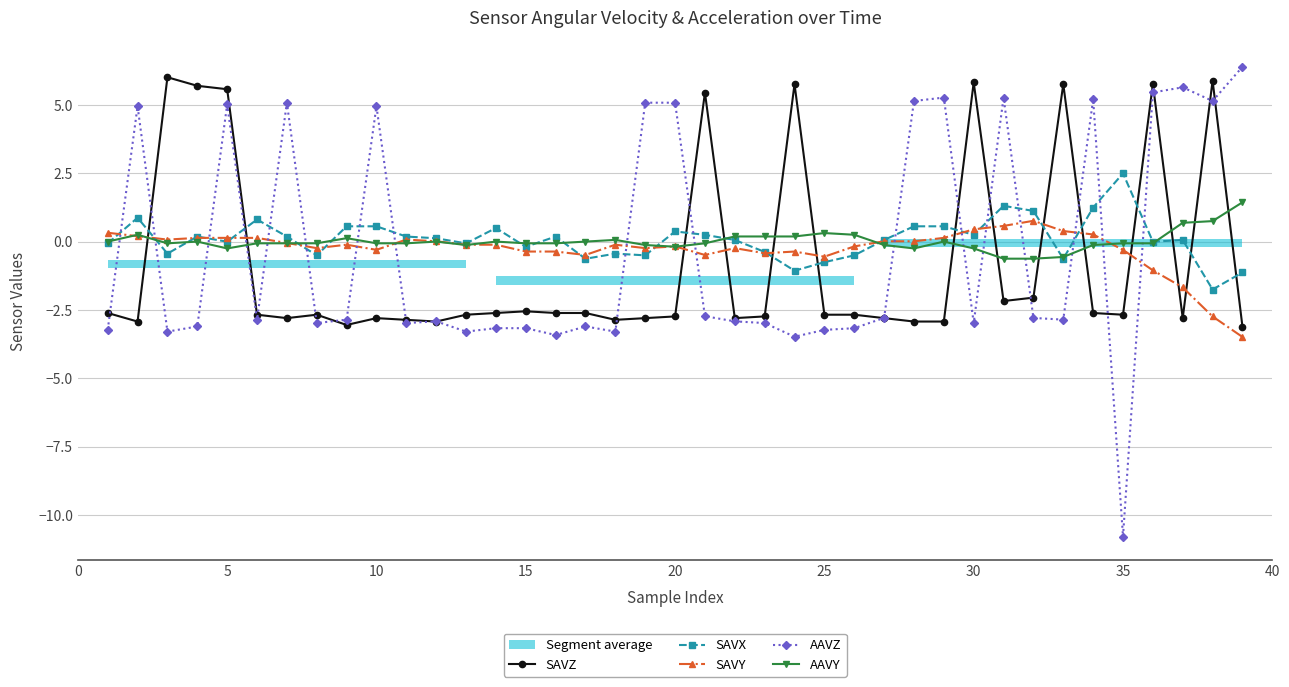

The SAVY series shows -0.3 at 35. True or false?

True